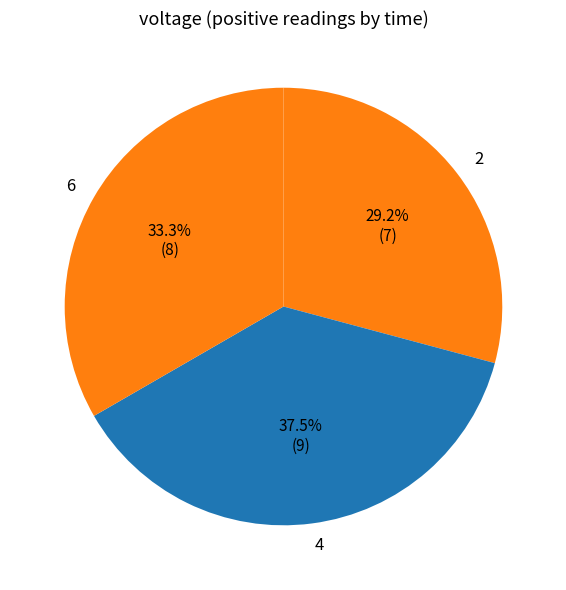

Which has a higher value, 2 or 4?

4